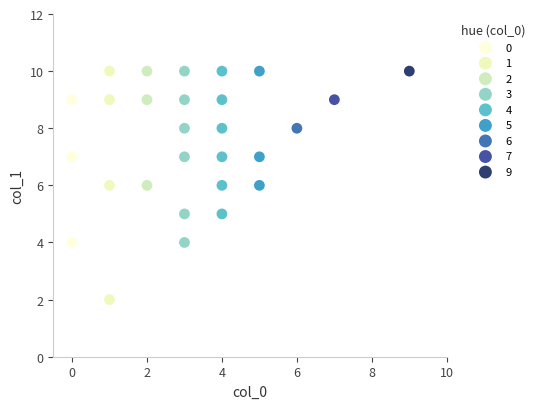

What are all the series names shown in the legend?

0, 1, 2, 3, 4, 5, 6, 7, 9